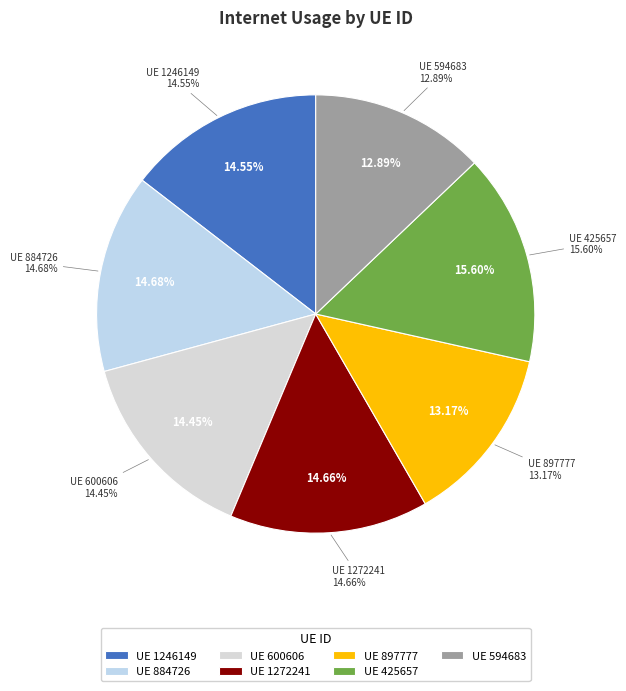

Rank the categories by value from lowest to highest.

594683, 897777, 600606, 1246149, 1272241, 884726, 425657